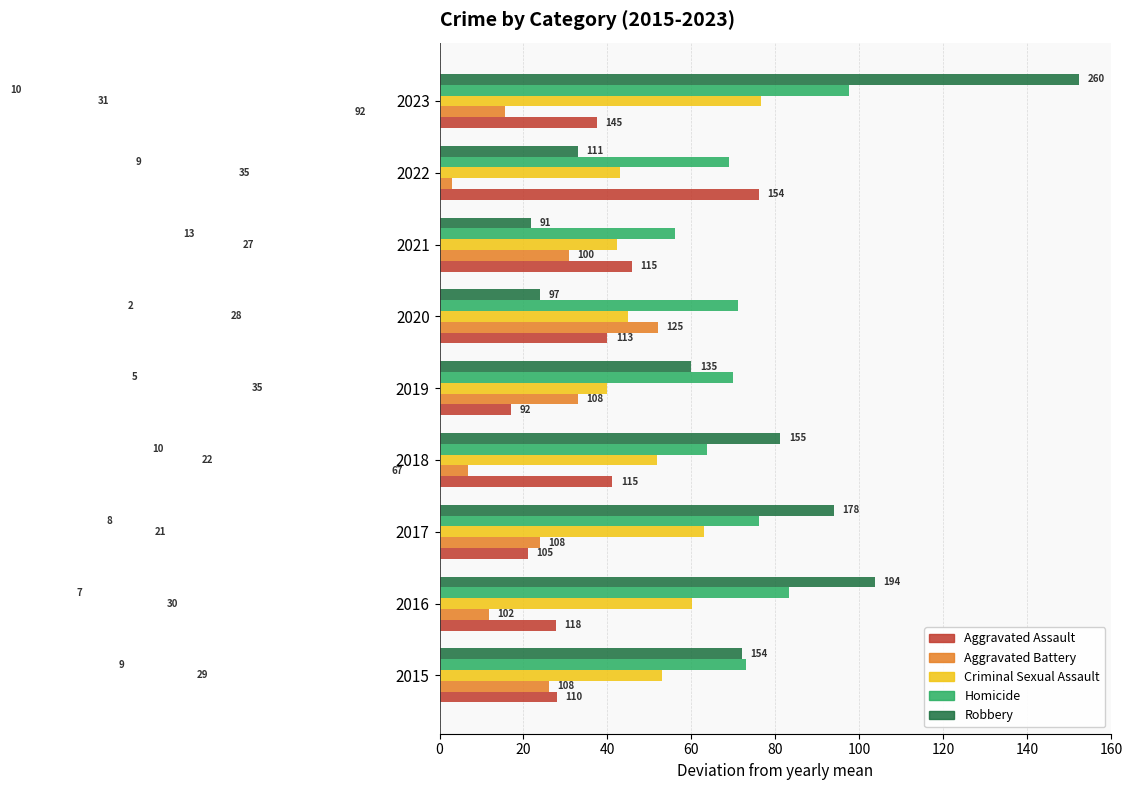

What are all the series names shown in the legend?

Aggravated Assault, Aggravated Battery, Criminal Sexual Assault, Homicide, Robbery